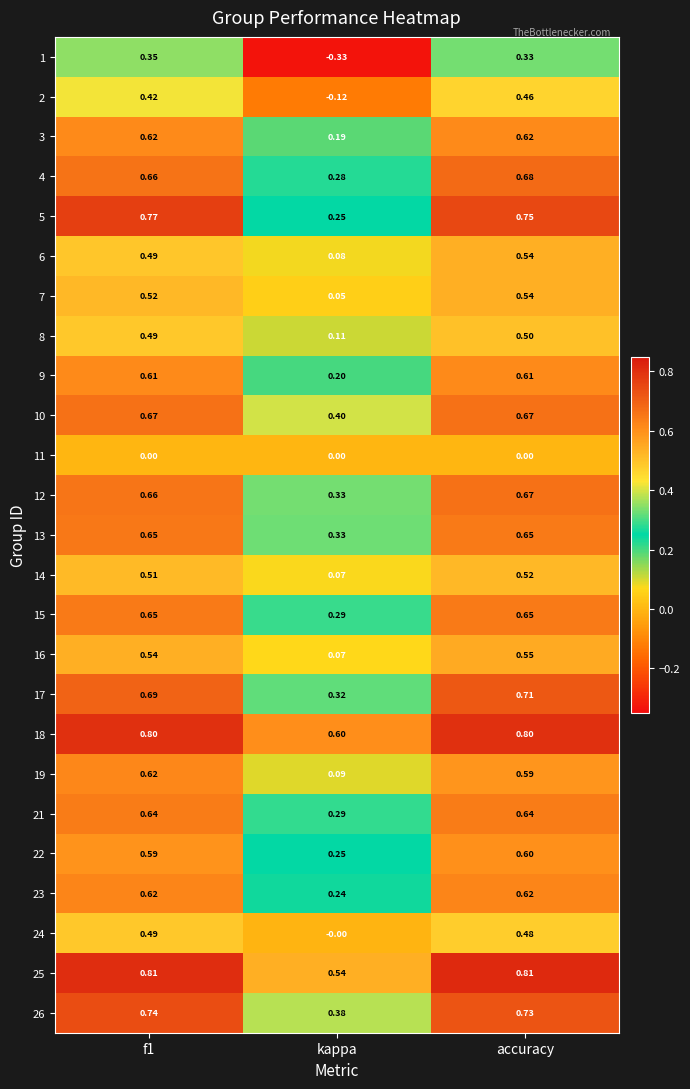

Which label corresponds to the smallest value in the chart?

kappa